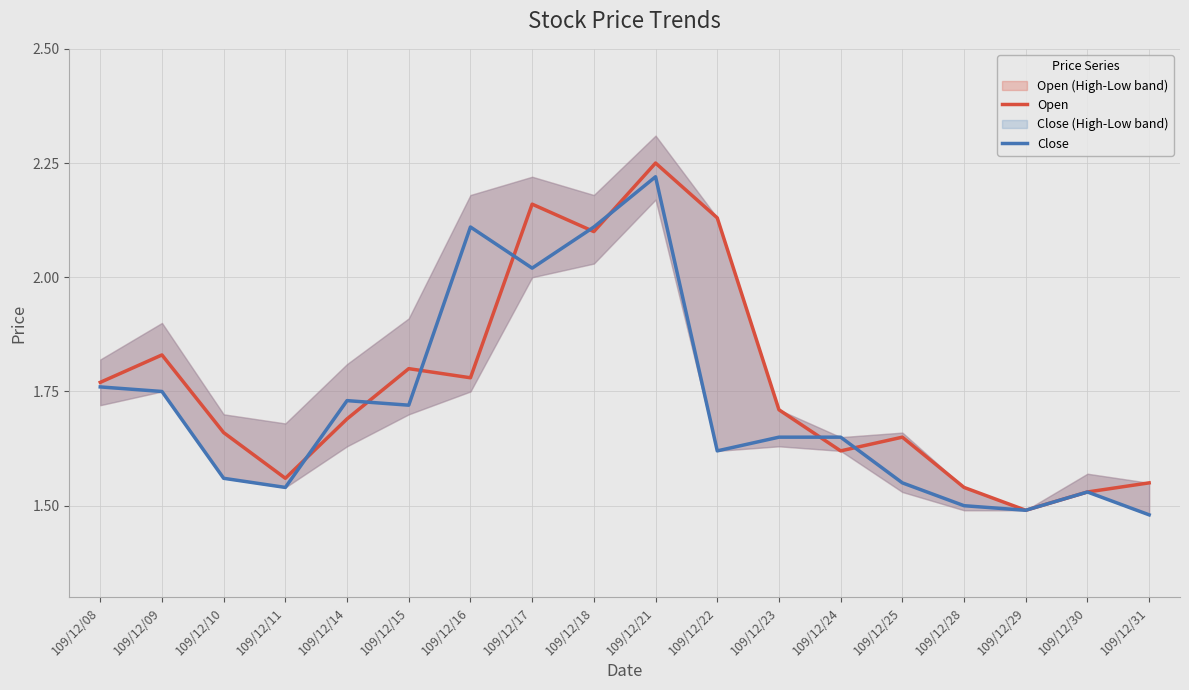

Where do Open and Close first cross each other?

109/12/11 and 109/12/14